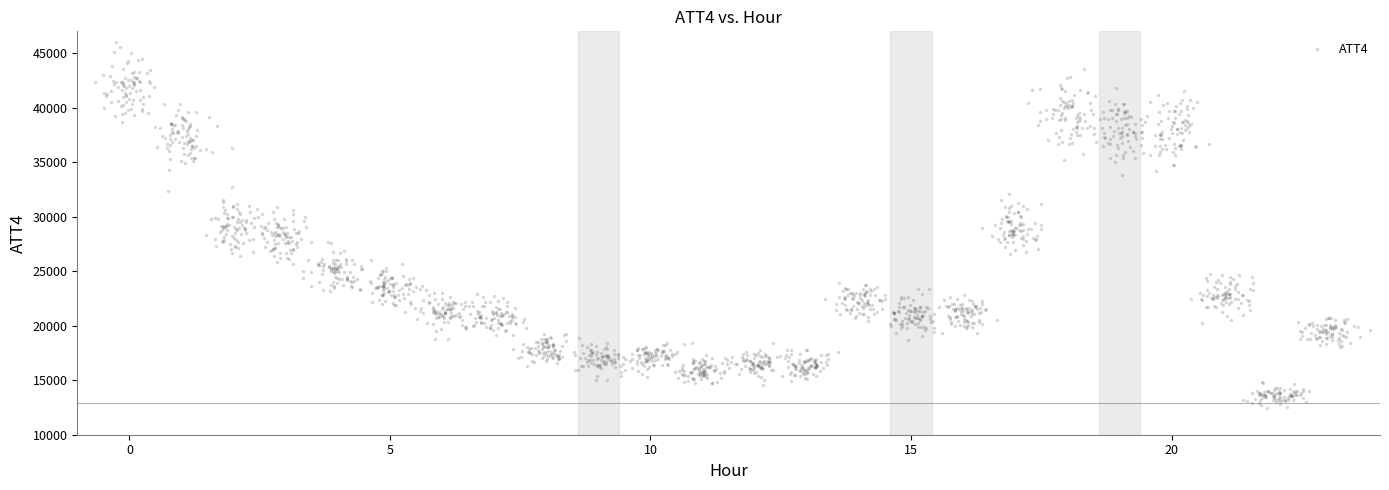

What is the range of X values (max minus min)?

24.5